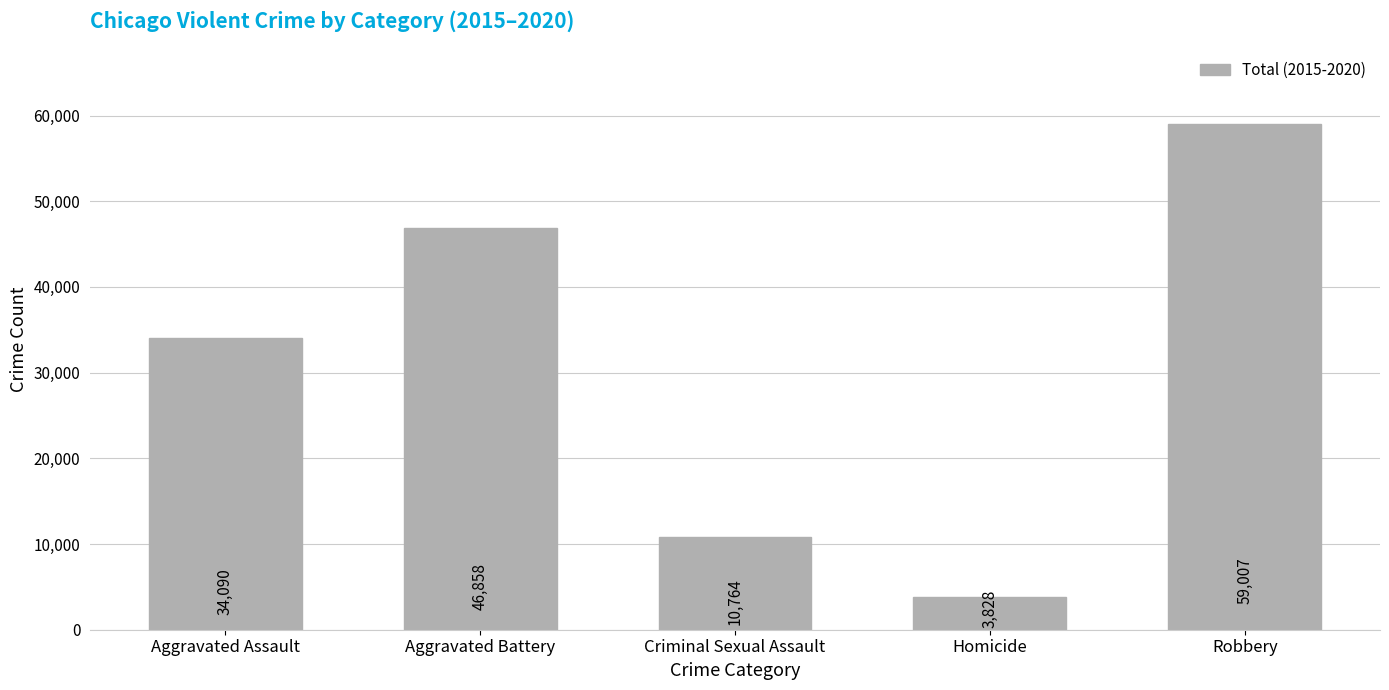

What is the label of the 1st bar from the left?

Aggravated Assault